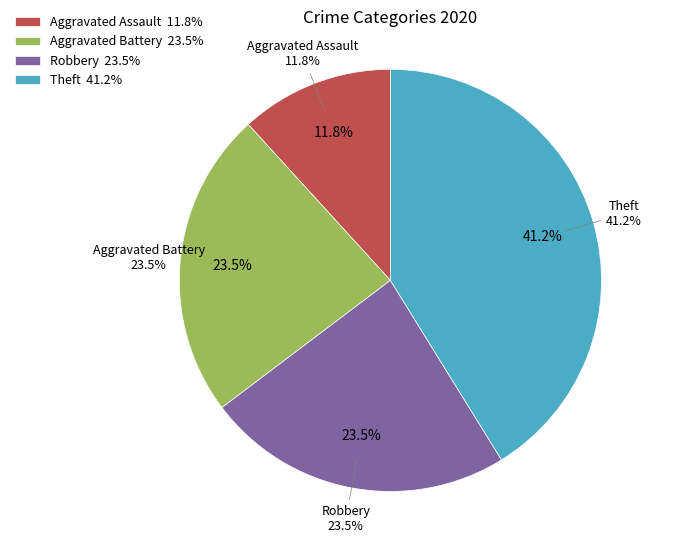

Which has a higher value, Aggravated Battery or Theft?

Theft